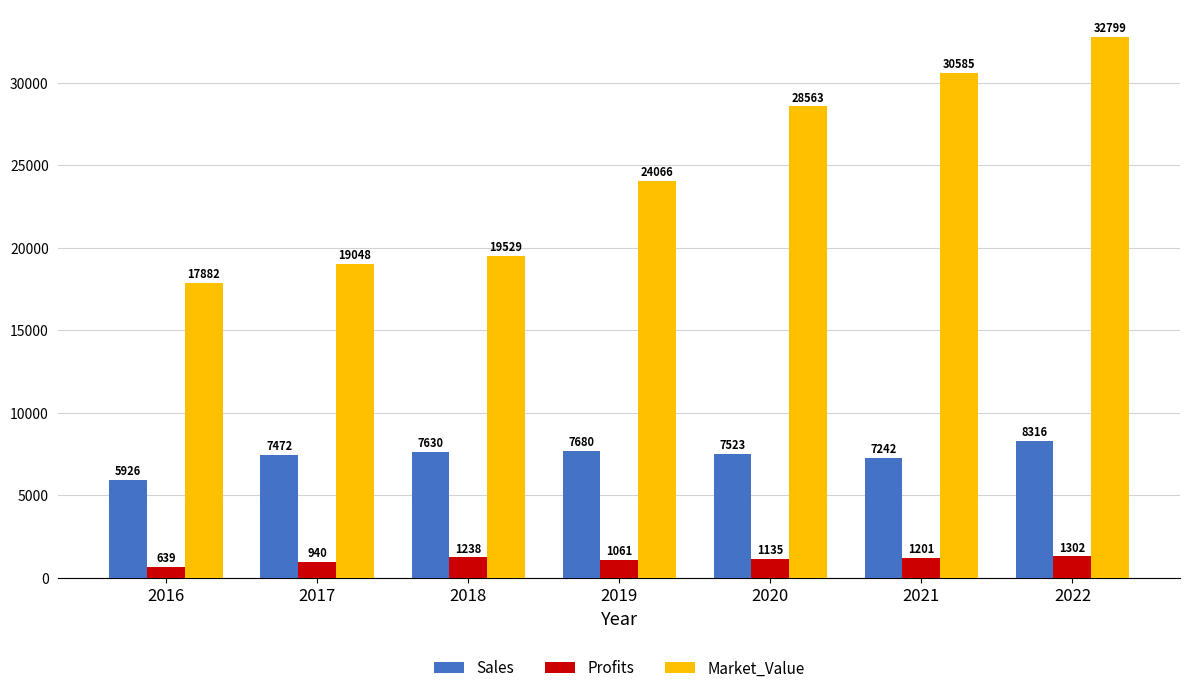

The value of Sales at 2021 is 7242.0. True or false?

True